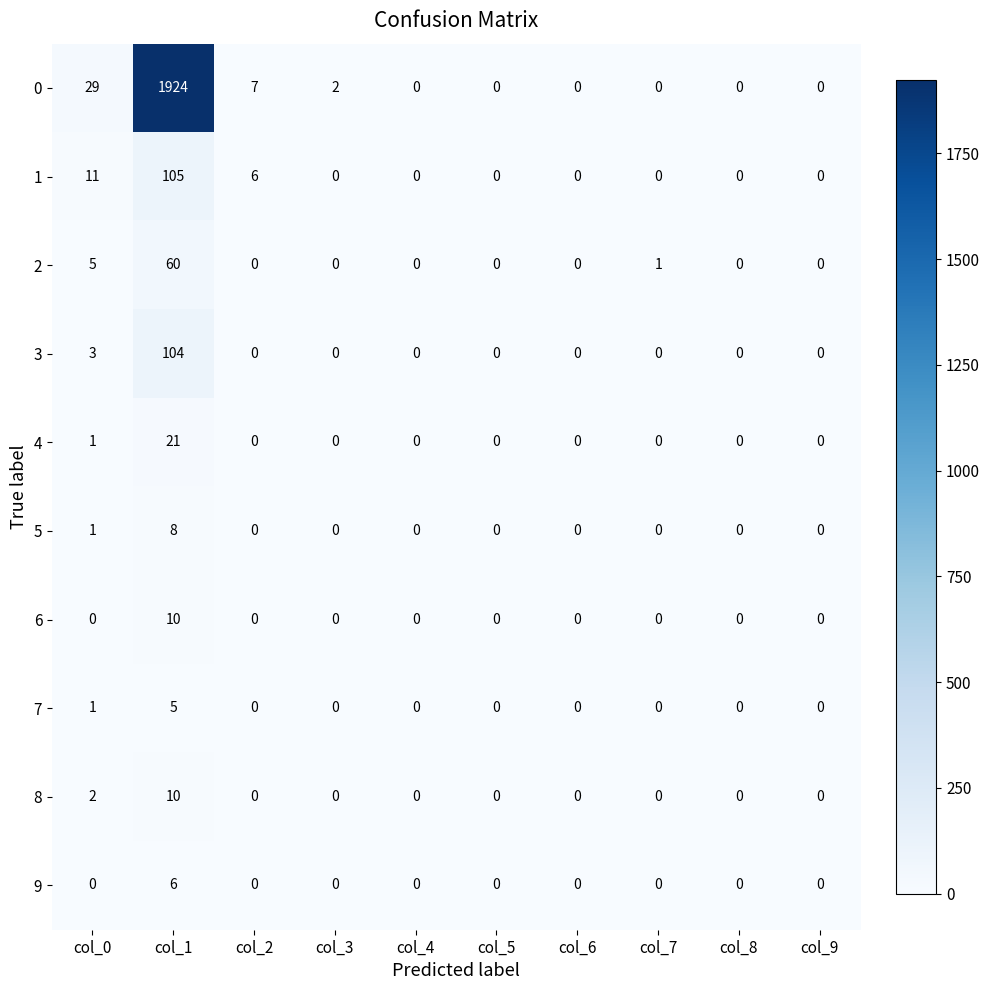

Which series has the largest range (max minus min)?

0